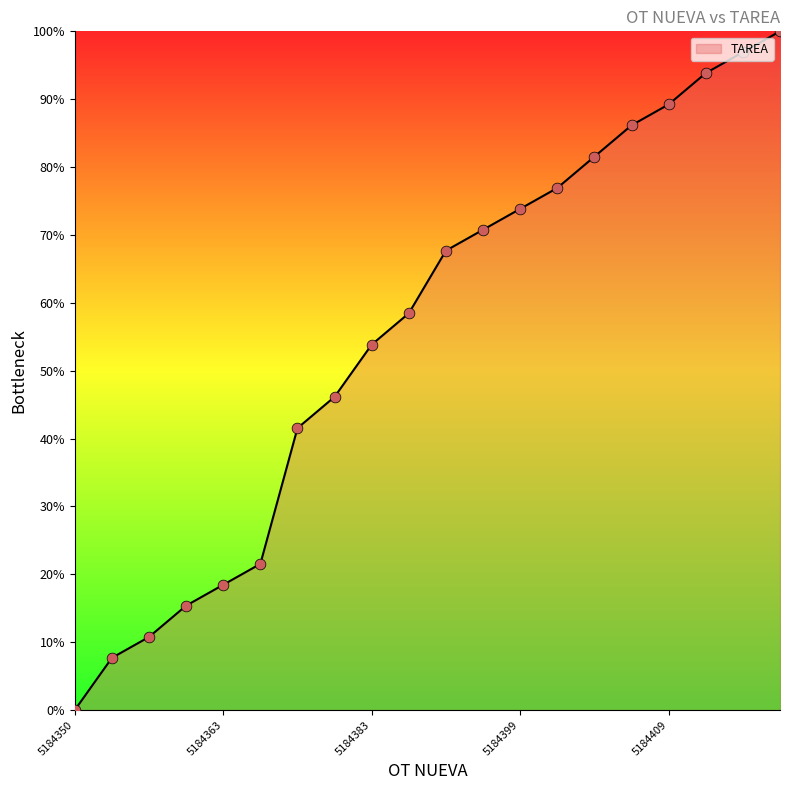

What is the difference between the maximum and minimum values?

100.0